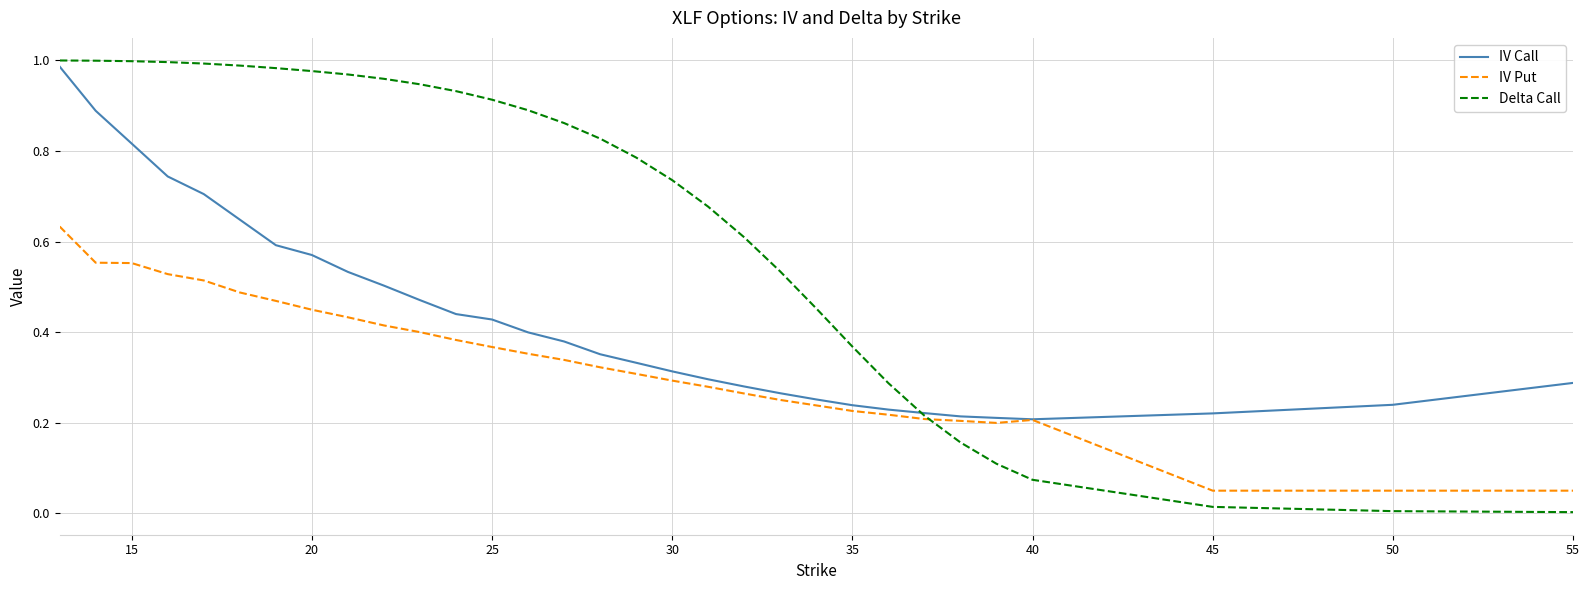

List the series in order of their overall mean, lowest first.

IV Put, IV Call, Delta Call